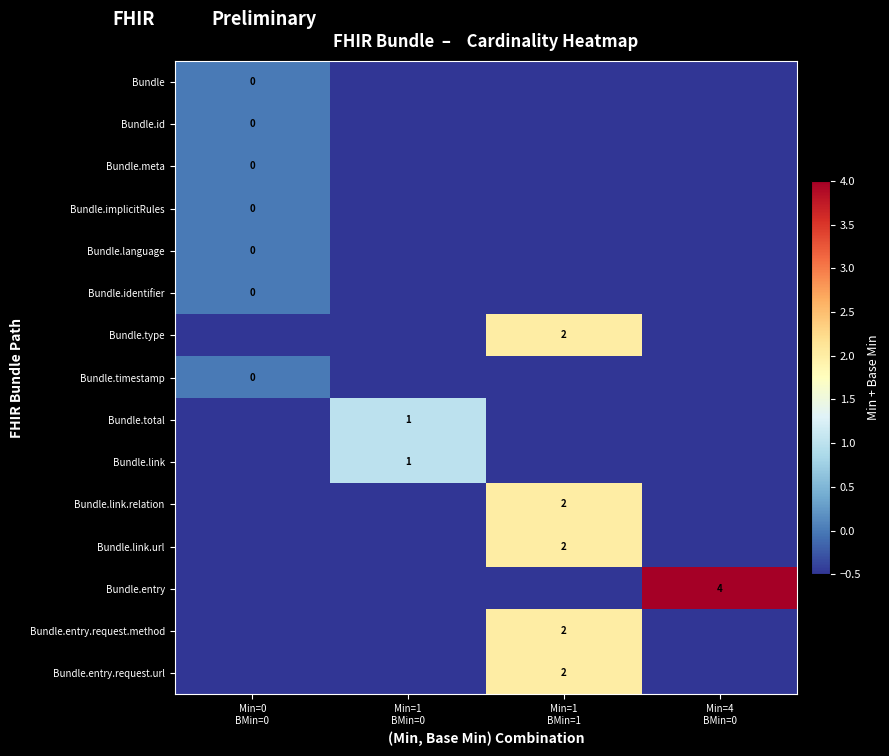

At how many categories does at least one series exceed 3?

1